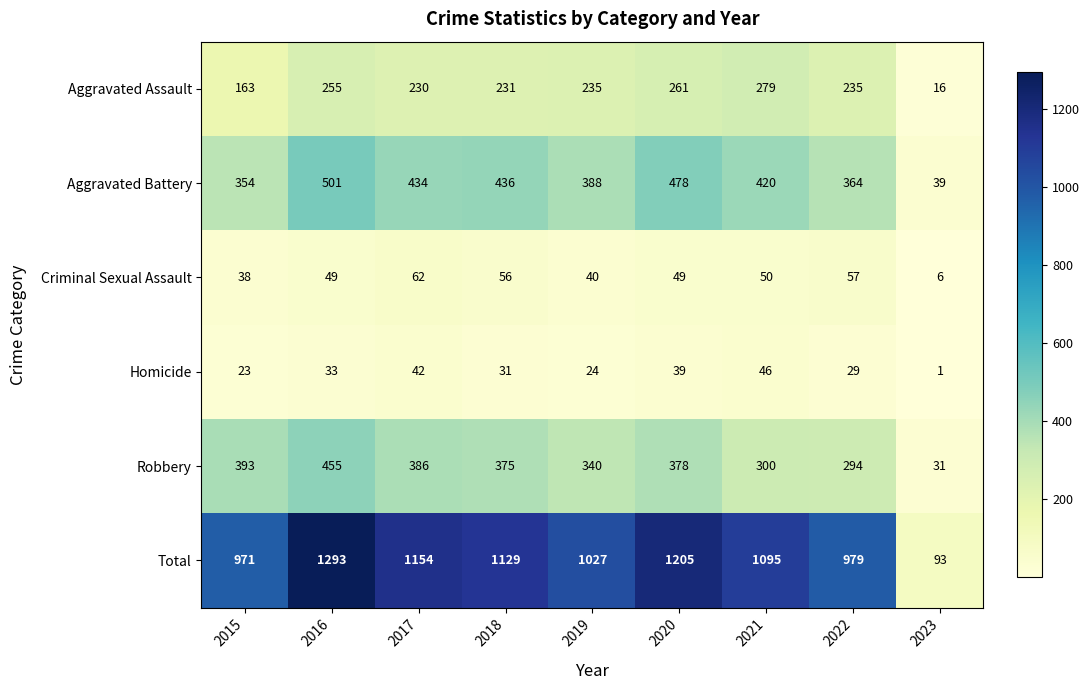

What is the spread (max minus min) of values at 2021?

1049